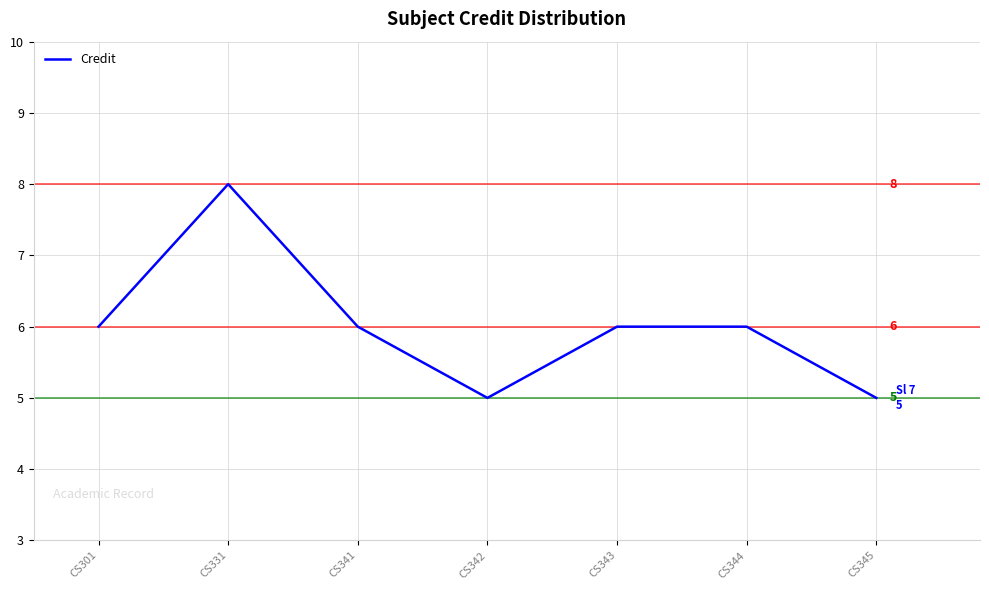

At which category does the data reach its first local peak?

CS331